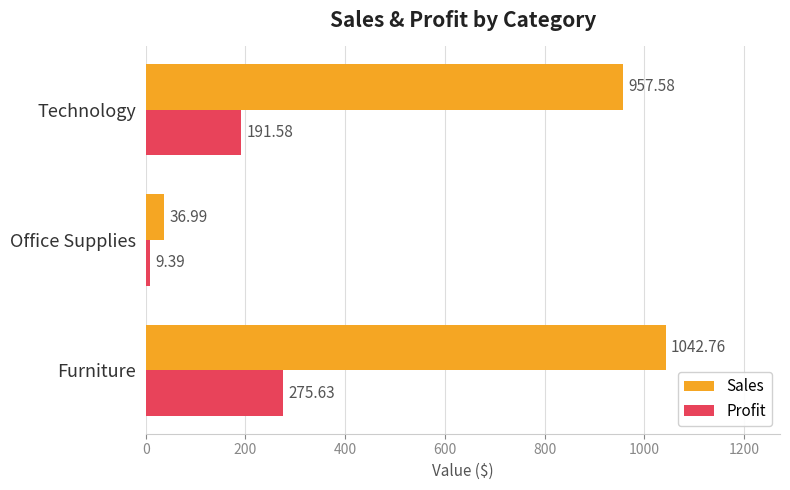

What are all the series names shown in the legend?

Sales, Profit